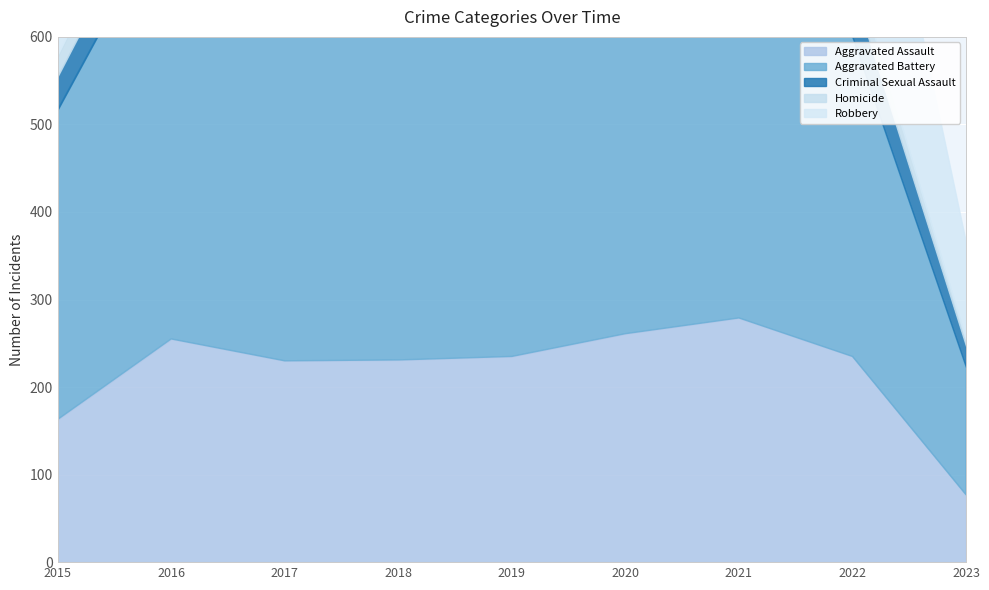

Rank the series by their maximum value, from lowest to highest.

Homicide, Criminal Sexual Assault, Aggravated Assault, Robbery, Aggravated Battery